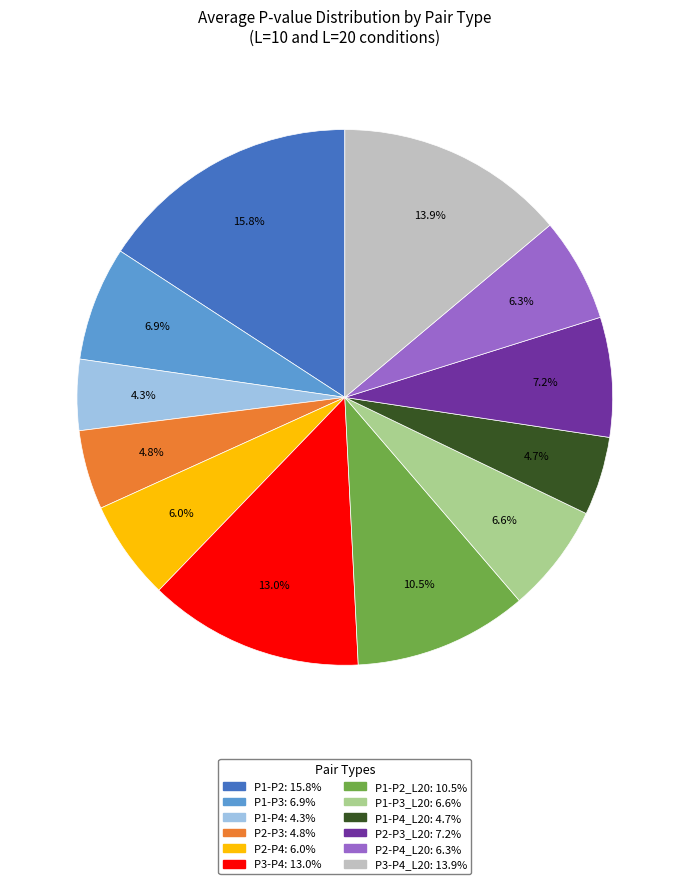

Is there any slice that represents more than half of the pie?

No